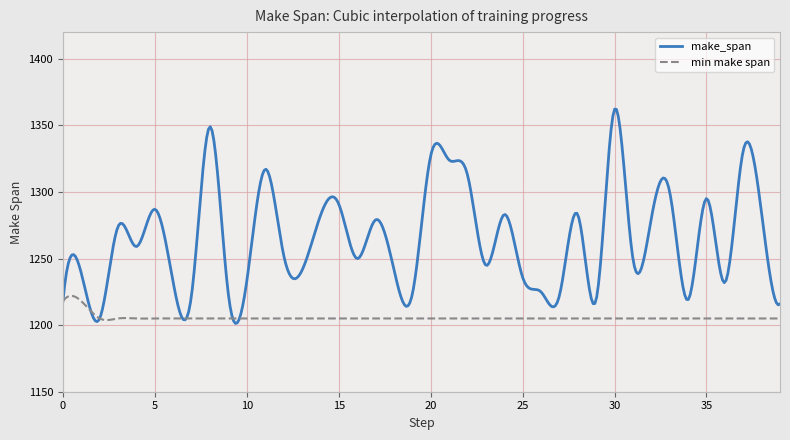

What is the greatest value displayed?

1362.2